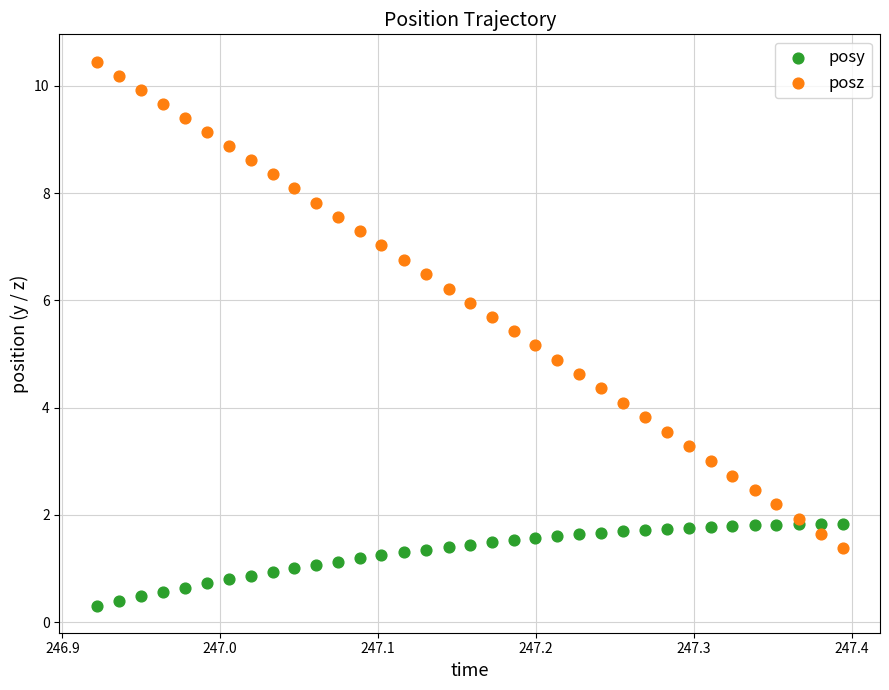

Which series has the widest spread of Y values?

posz